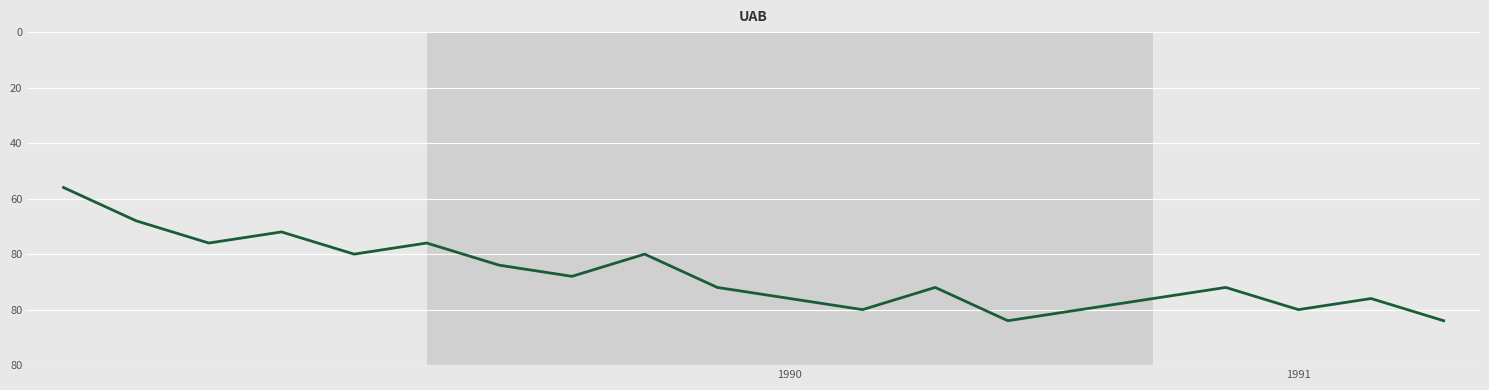

Is this an area chart (filled region under the line)?

No